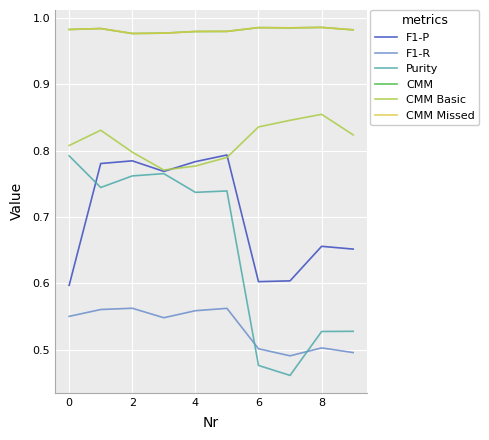

Reading left to right, extract all data points from this chart.

F1-P: 0.6	0.8	0.8	0.8	0.8	0.8	0.6	0.6	0.7	0.7
F1-R: 0.6	0.6	0.6	0.5	0.6	0.6	0.5	0.5	0.5	0.5
Purity: 0.8	0.7	0.8	0.8	0.7	0.7	0.5	0.5	0.5	0.5
CMM: 1.0	1.0	1.0	1.0	1.0	1.0	1.0	1.0	1.0	1.0
CMM Basic: 0.8	0.8	0.8	0.8	0.8	0.8	0.8	0.8	0.9	0.8
CMM Missed: 1.0	1.0	1.0	1.0	1.0	1.0	1.0	1.0	1.0	1.0